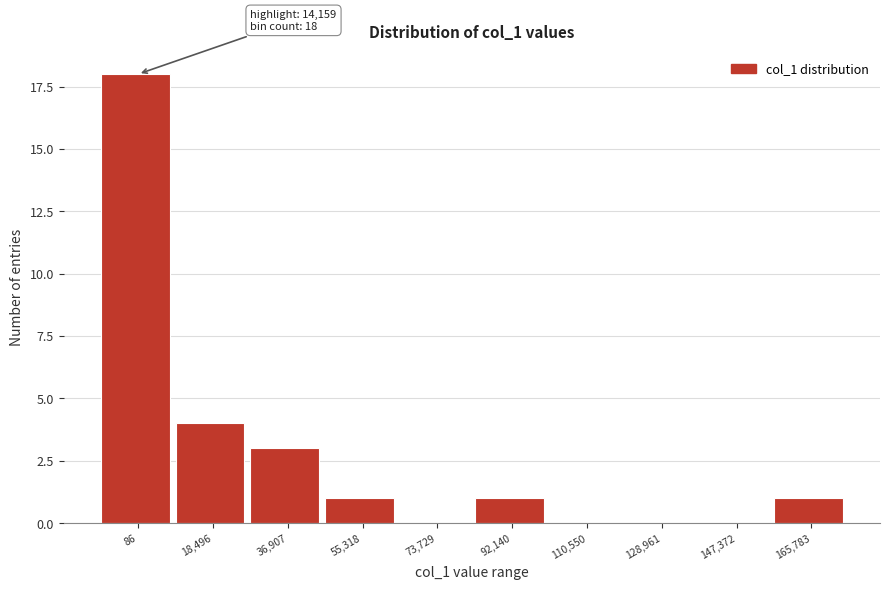

Reading right to left, what are all the values shown in this chart?

165,783=1	147,372=0	128,961=0	110,550=0	92,140=1	73,729=0	55,318=1	36,907=3	18,496=4	86=18